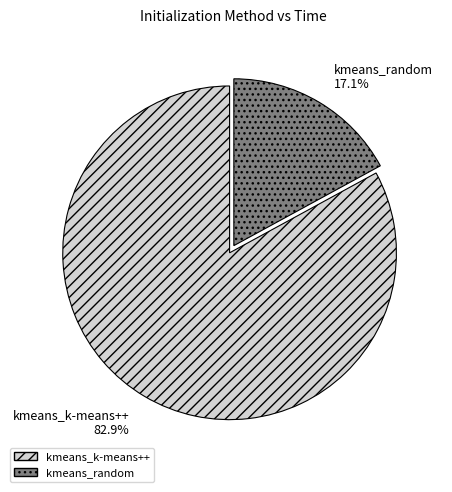

Rank the categories by value from highest to lowest.

kmeans_k-means++, kmeans_random